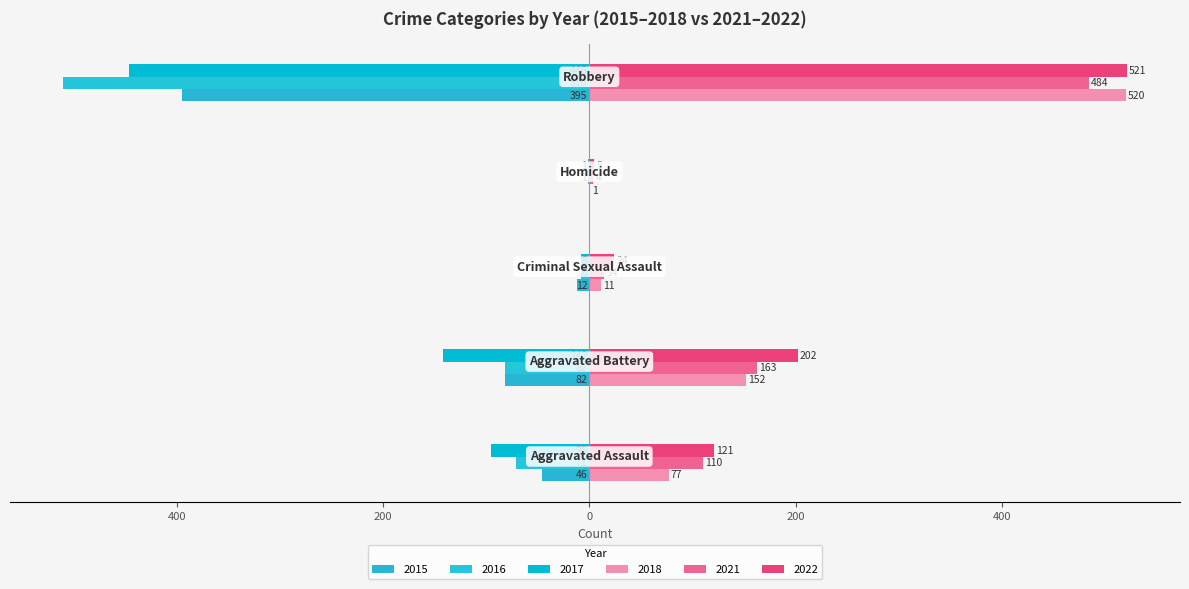

Reading left to right, extract all data points from this chart.

2015: Aggravated Assault=-46	Aggravated Battery=-82	Criminal Sexual Assault=-12	Homicide=0	Robbery=-395
2016: Aggravated Assault=-71	Aggravated Battery=-82	Criminal Sexual Assault=-8	Homicide=-1	Robbery=-510
2017: Aggravated Assault=-95	Aggravated Battery=-142	Criminal Sexual Assault=-8	Homicide=-1	Robbery=-446
2018: Aggravated Assault=77	Aggravated Battery=152	Criminal Sexual Assault=11	Homicide=1	Robbery=520
2021: Aggravated Assault=110	Aggravated Battery=163	Criminal Sexual Assault=14	Homicide=4	Robbery=484
2022: Aggravated Assault=121	Aggravated Battery=202	Criminal Sexual Assault=24	Homicide=5	Robbery=521